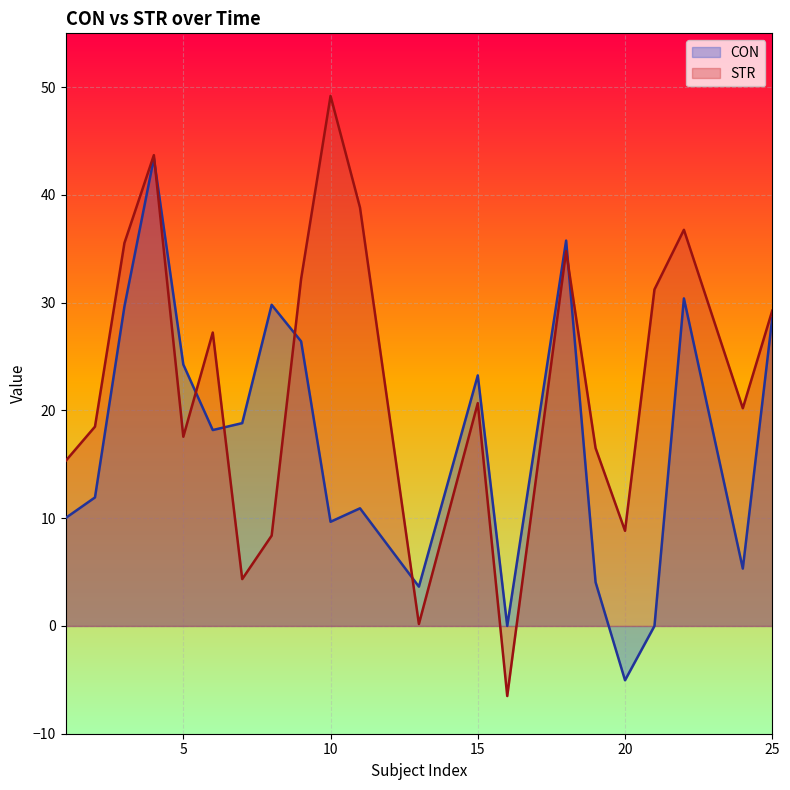

What is the sum of all STR values?

482.8